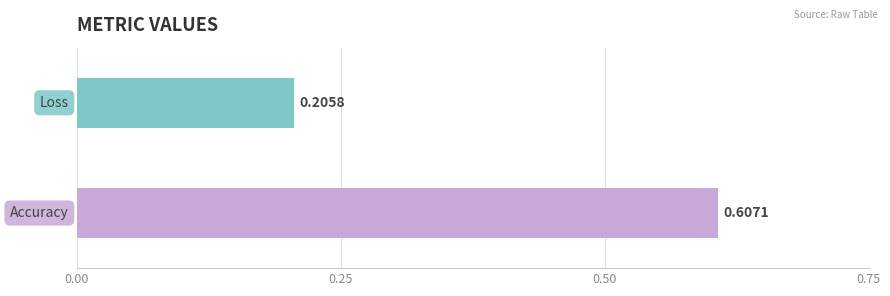

What is the average value?

0.4